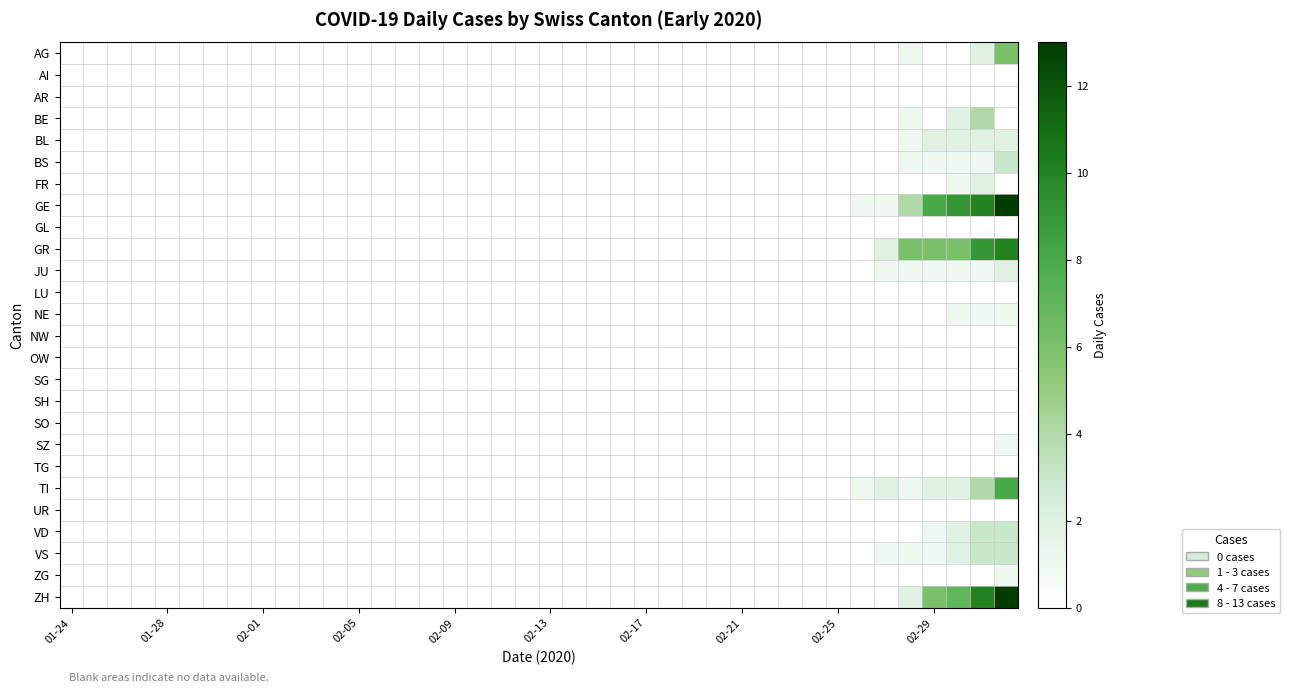

How many distinct data groups are displayed?

26